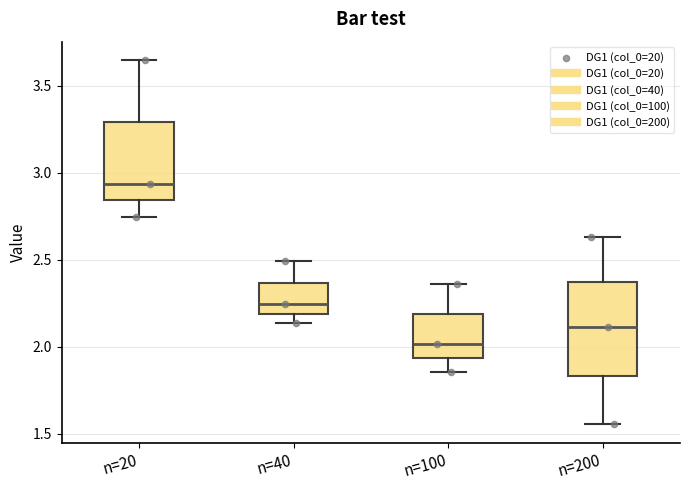

Where does the upper whisker of the box for n=20 end on the y-axis? The values are not printed on the chart, so give them approximately, as read against the axis.

3.65